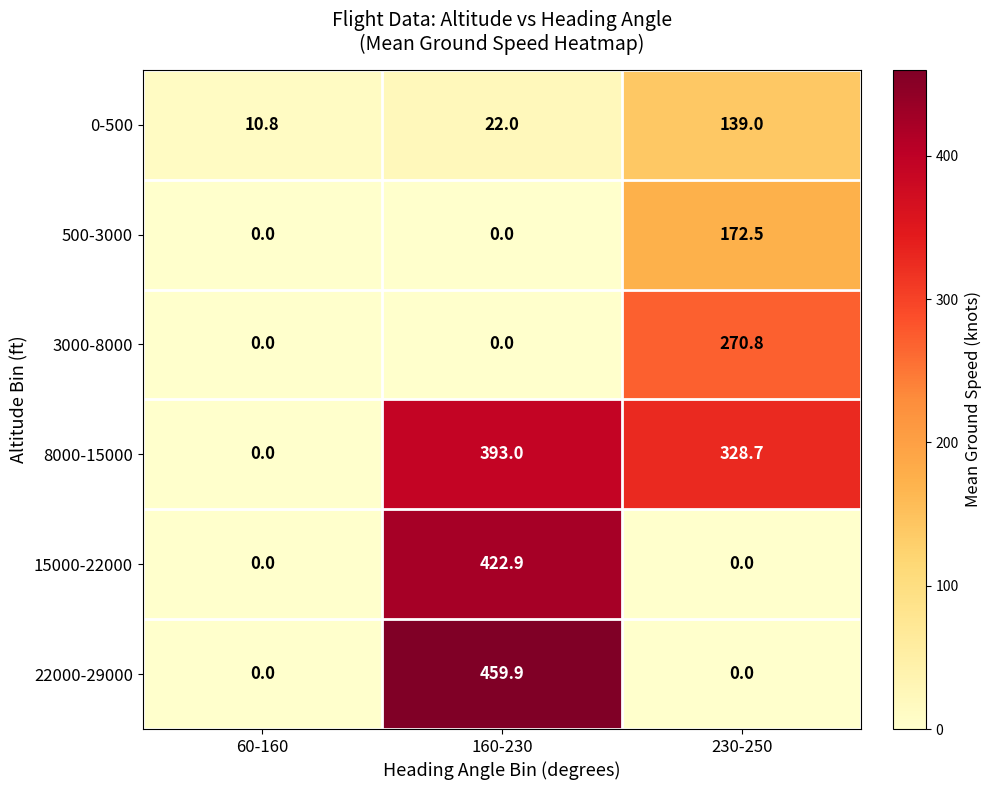

Reading left to right, extract all data points from this chart.

0-500: 60-160=10.8	160-230=22.0	230-250=139.0
500-3000: 60-160=0.0	160-230=0.0	230-250=172.5
3000-8000: 60-160=0.0	160-230=0.0	230-250=270.8
8000-15000: 60-160=0.0	160-230=393.0	230-250=328.7
15000-22000: 60-160=0.0	160-230=422.9	230-250=0.0
22000-29000: 60-160=0.0	160-230=459.9	230-250=0.0